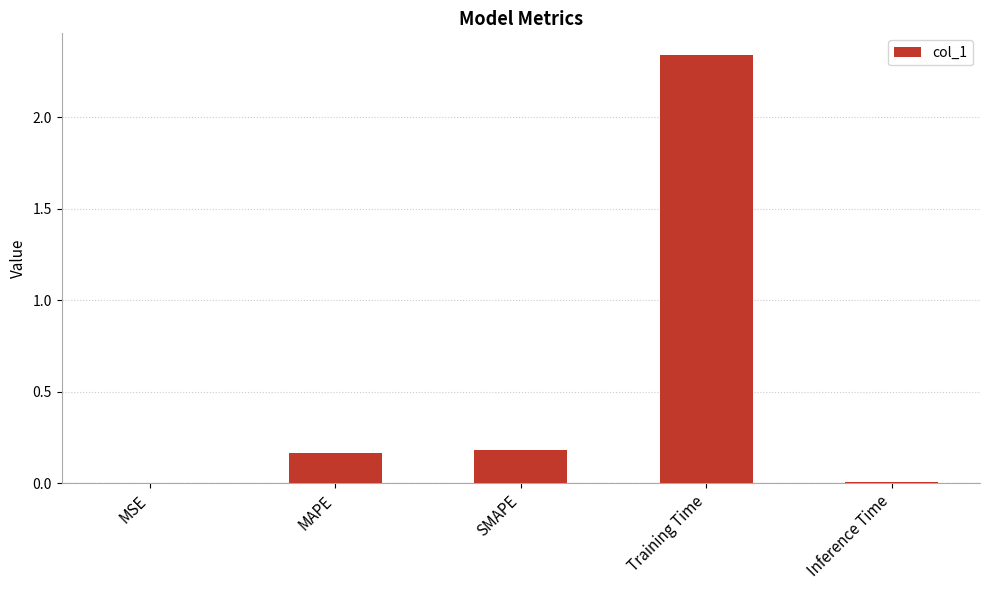

The value at SMAPE is 0.2. True or false?

True